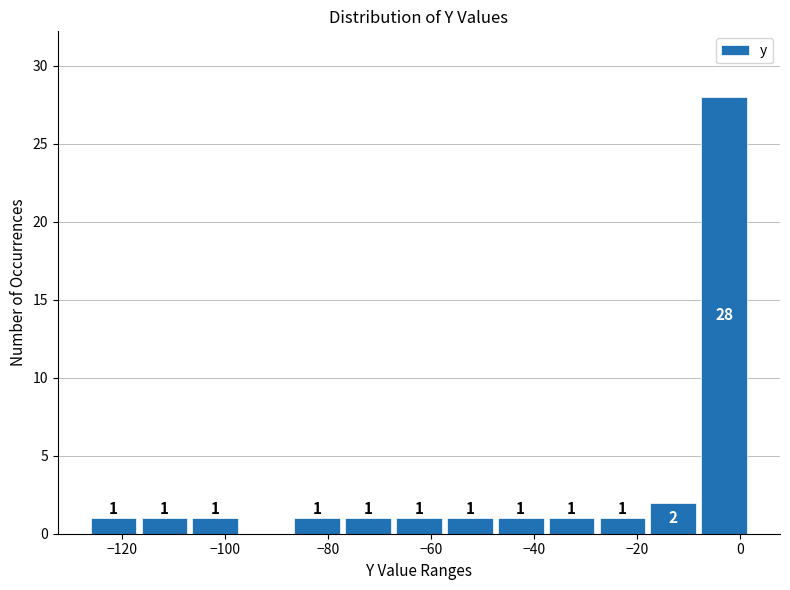

Over which range of the x-axis is the bar tallest?

-8 to 2